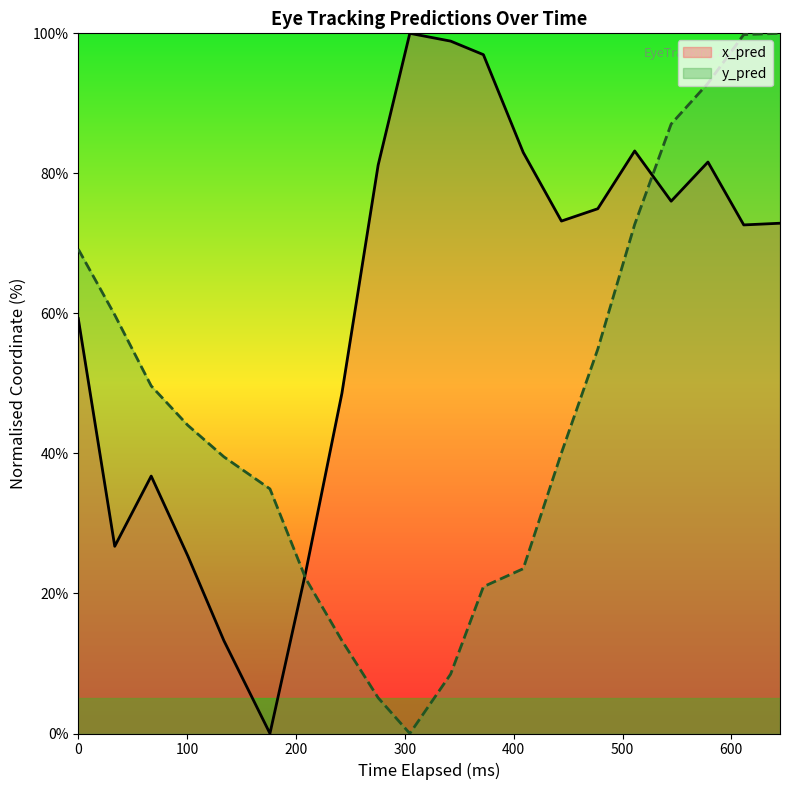

Which series has the largest total across all categories?

x_pred